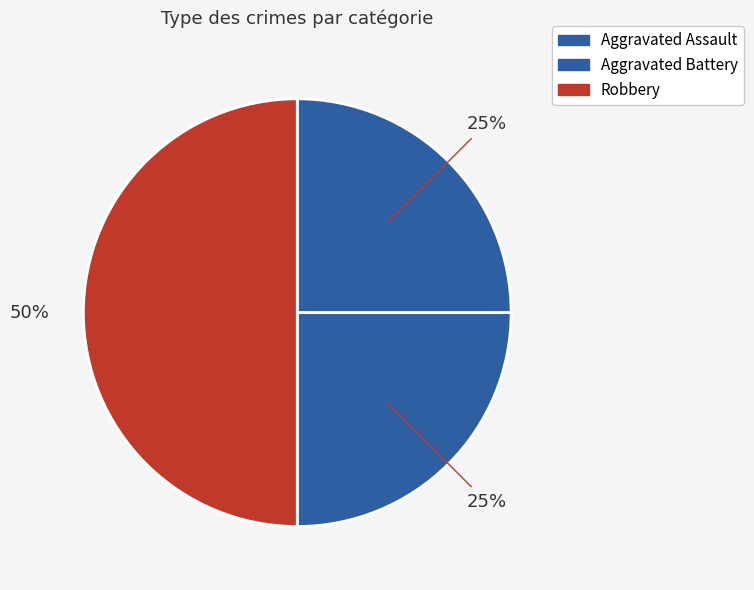

Is Robbery the majority of the pie?

No